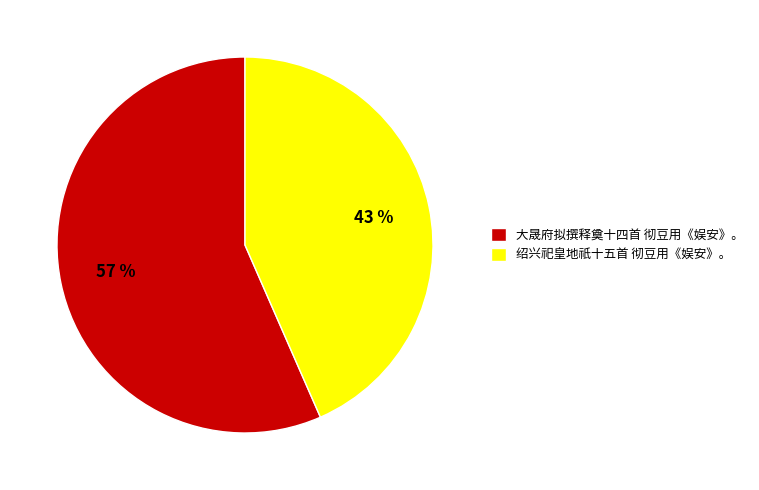

True or false: 绍兴祀皇地祇十五首 彻豆用《娱安》。 accounts for 50% of the total.

False